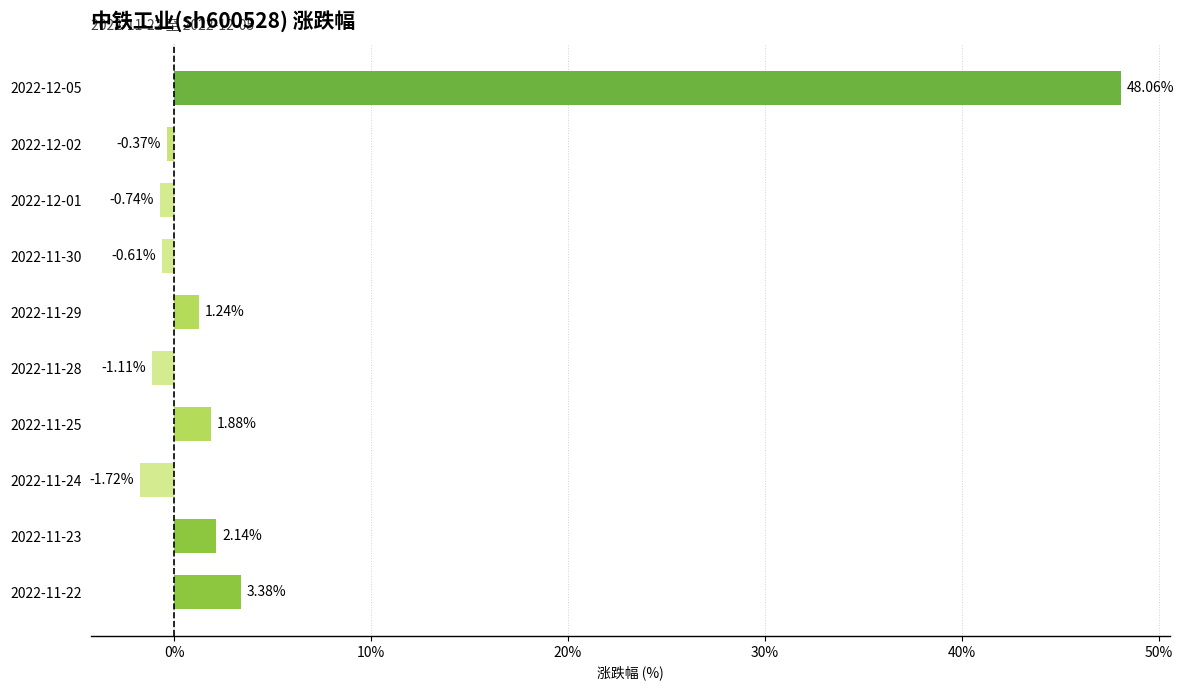

What is the difference between the maximum and minimum values?

49.8